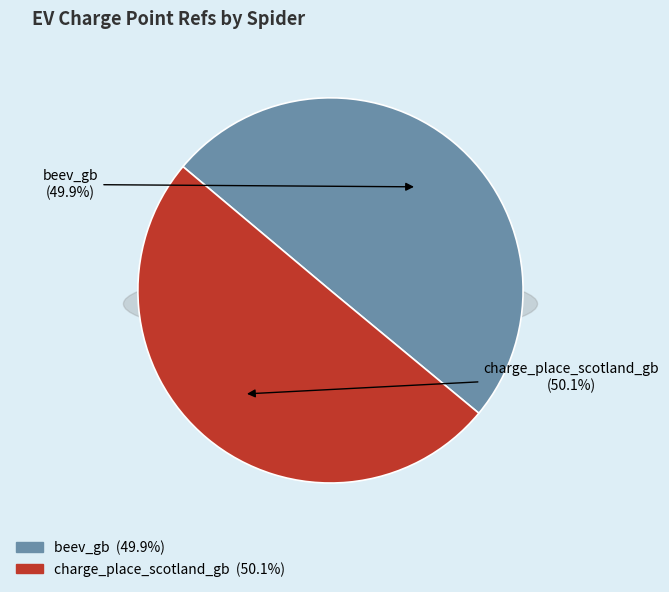

The charge_place_scotland_gb slice represents 50% of the pie. True or false?

True